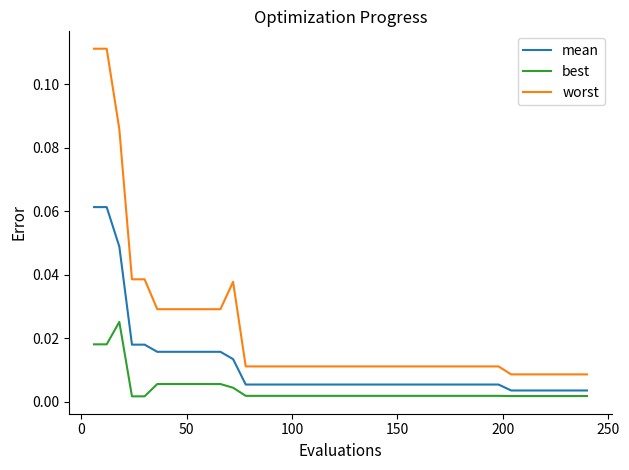

True or false: mean and best intersect in this chart.

False